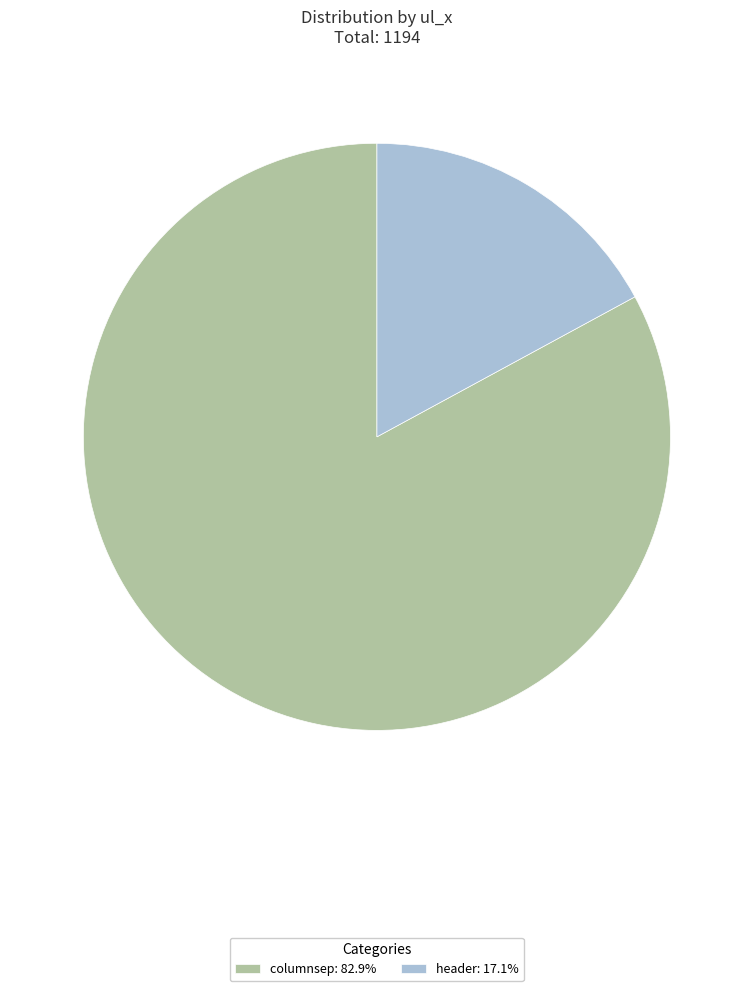

Which category has the biggest portion of the pie?

columnsep